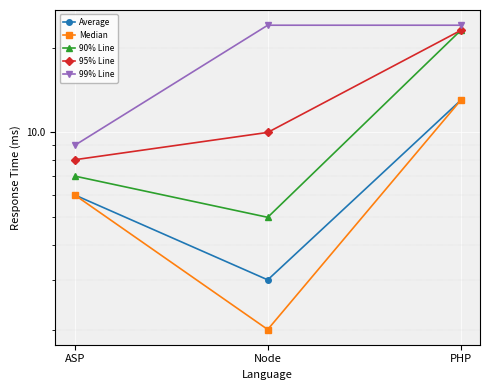

What is the total value across all series at PHP?

96